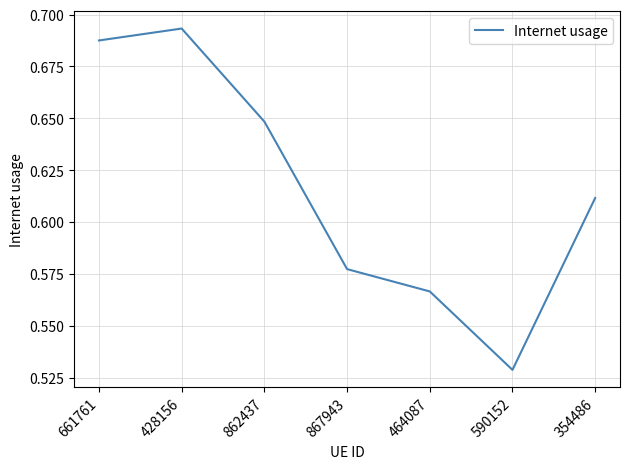

Count the values in the range 0 to 1.

7